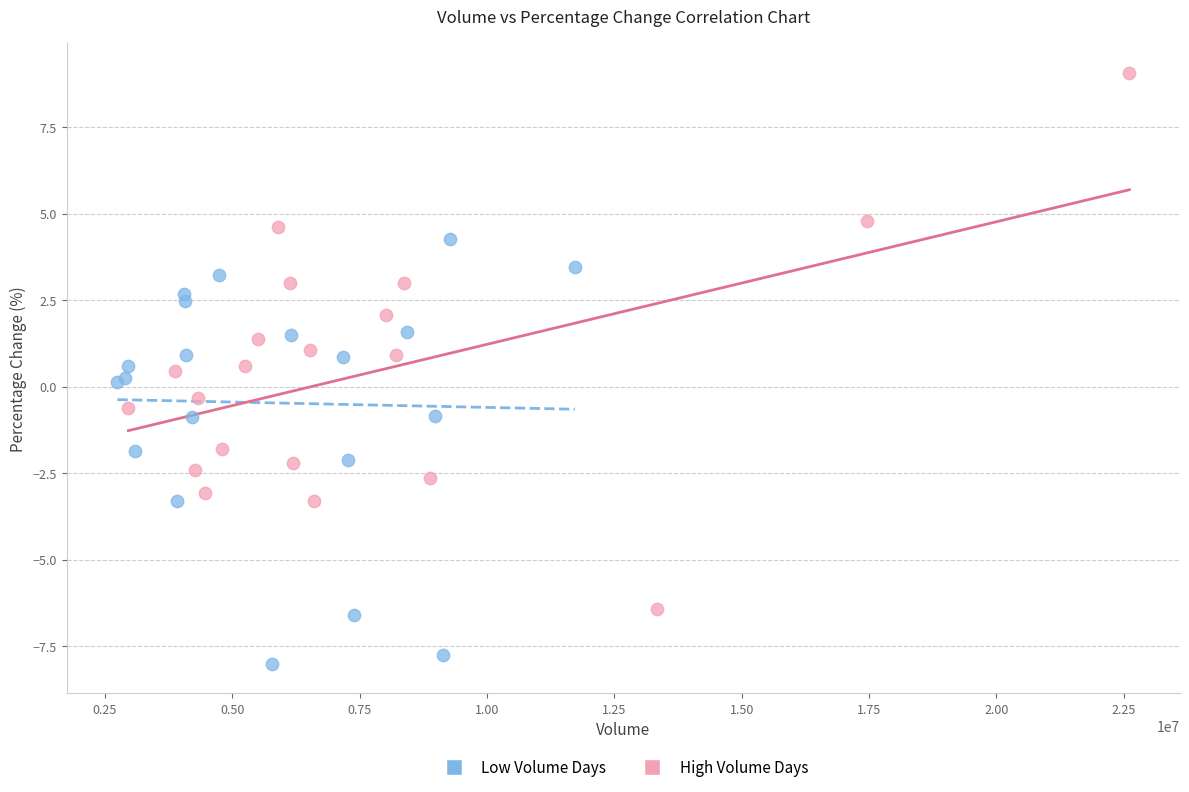

Which series has the widest spread of Y values?

High Volume Days